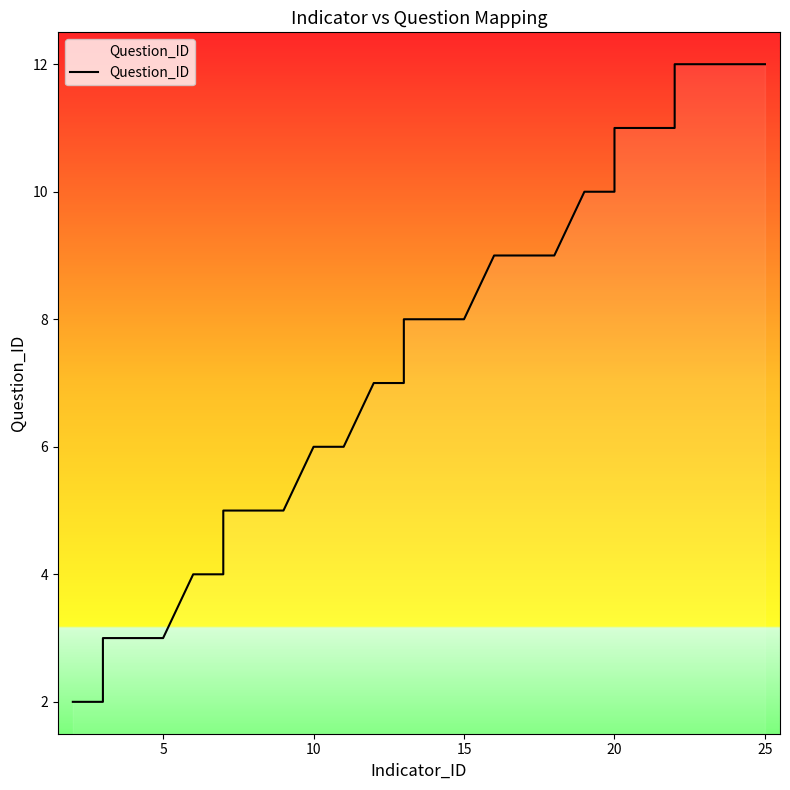

Between 11 and 25, which is larger?

25